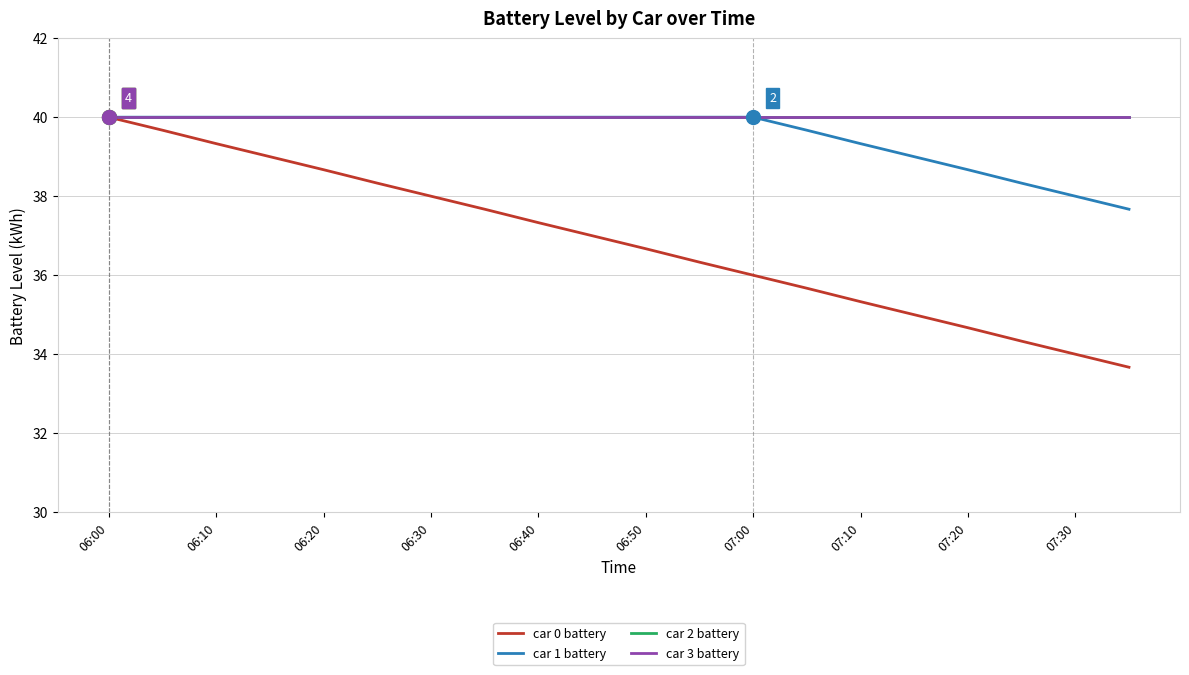

Is this an area chart (filled region under the line)?

No